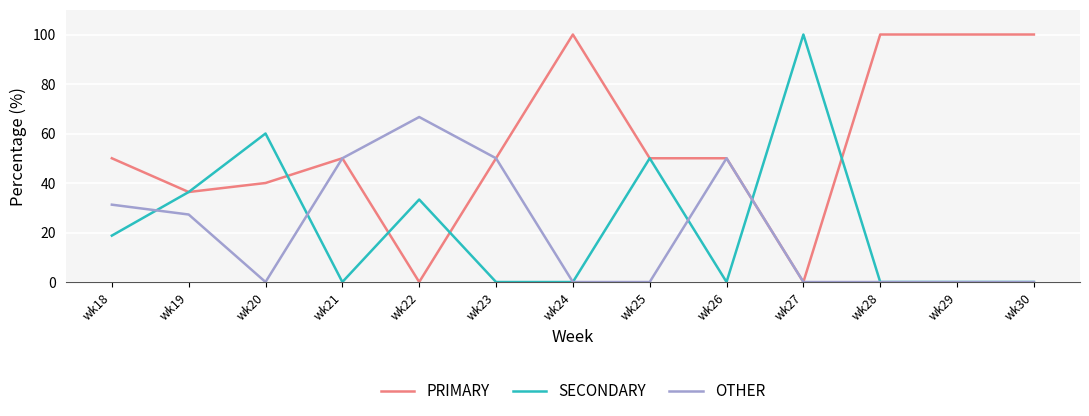

What is the difference between the maximum and minimum values in the OTHER series?

66.7